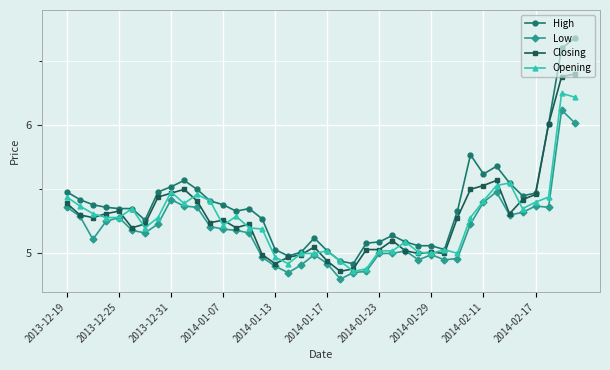

True or false: Opening has more than 1 points higher than both neighbors.

True